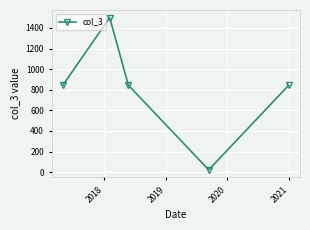

What is the value of the 5th point from the left?

843.1